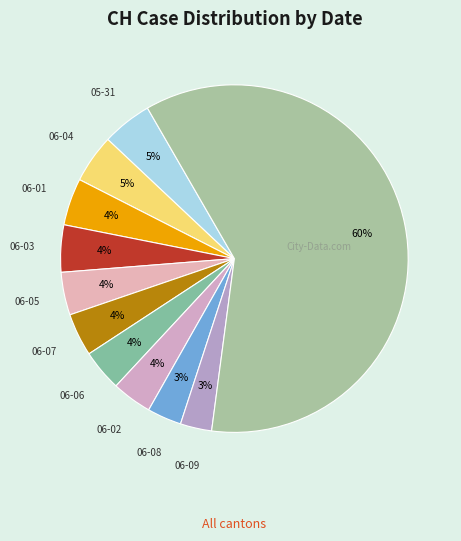

Count the number of slices in the pie.

11